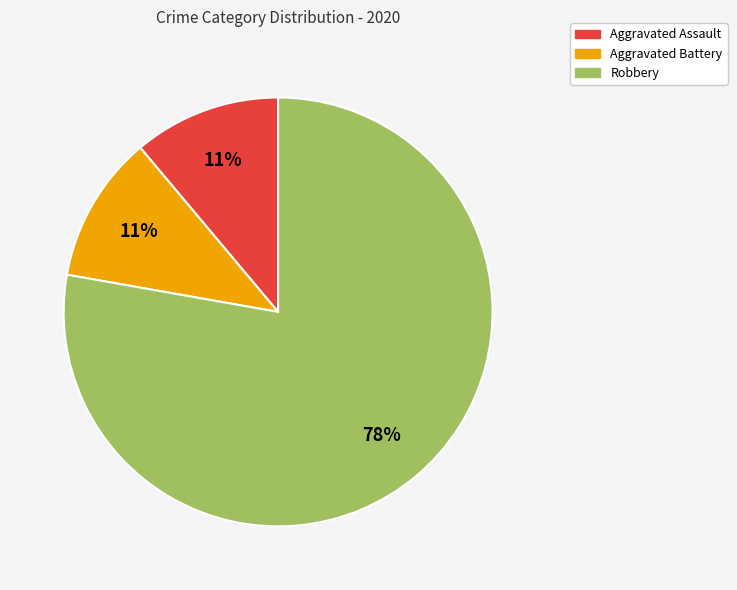

Which slice is the largest?

Robbery